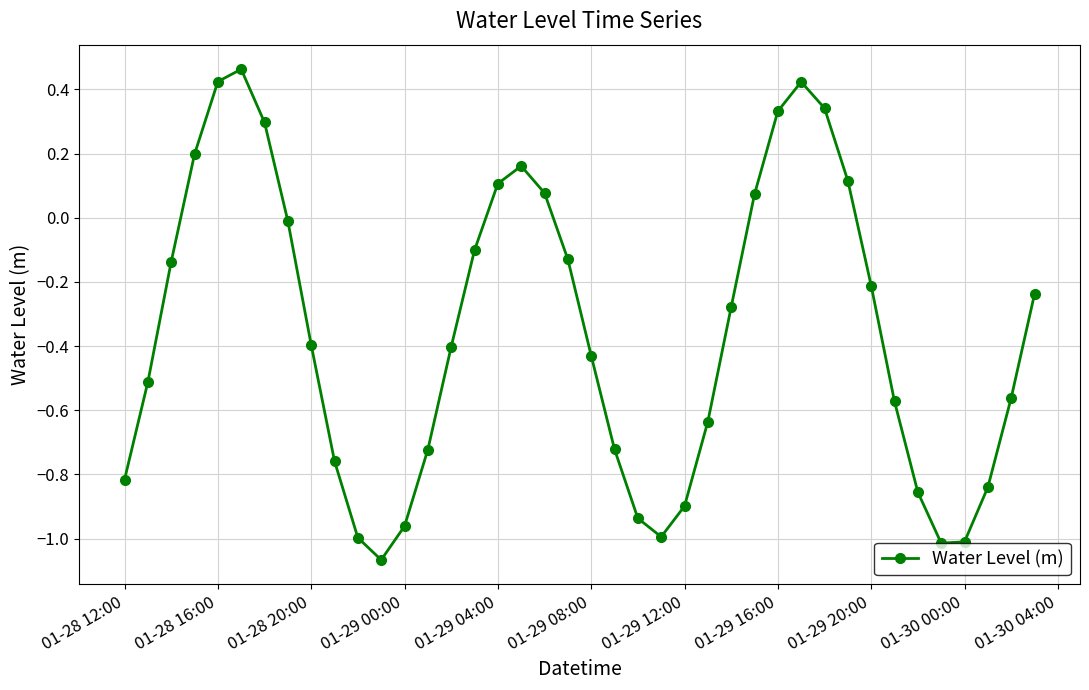

True or false: there are more than 2 points higher than both neighbors.

True